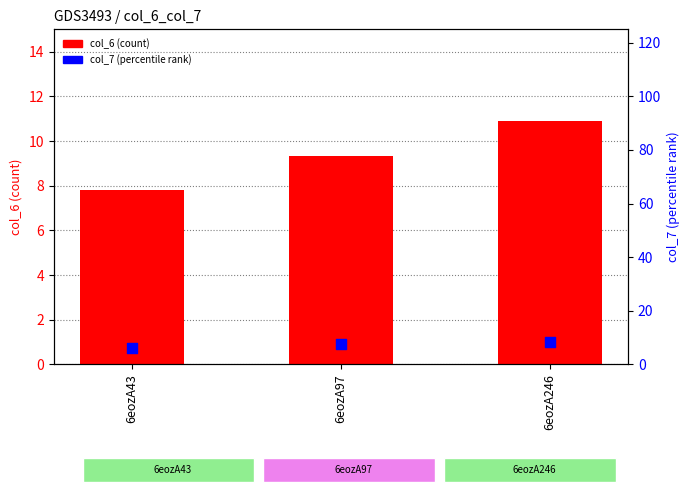

What is the total value across all series at 6eozA246?

19.4